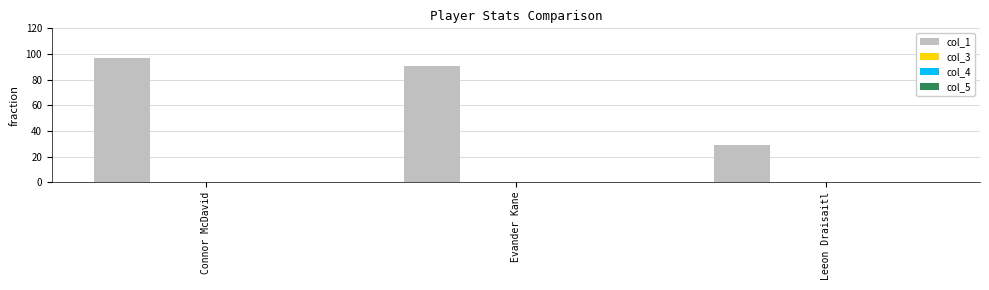

Count the number of categories in the chart.

3